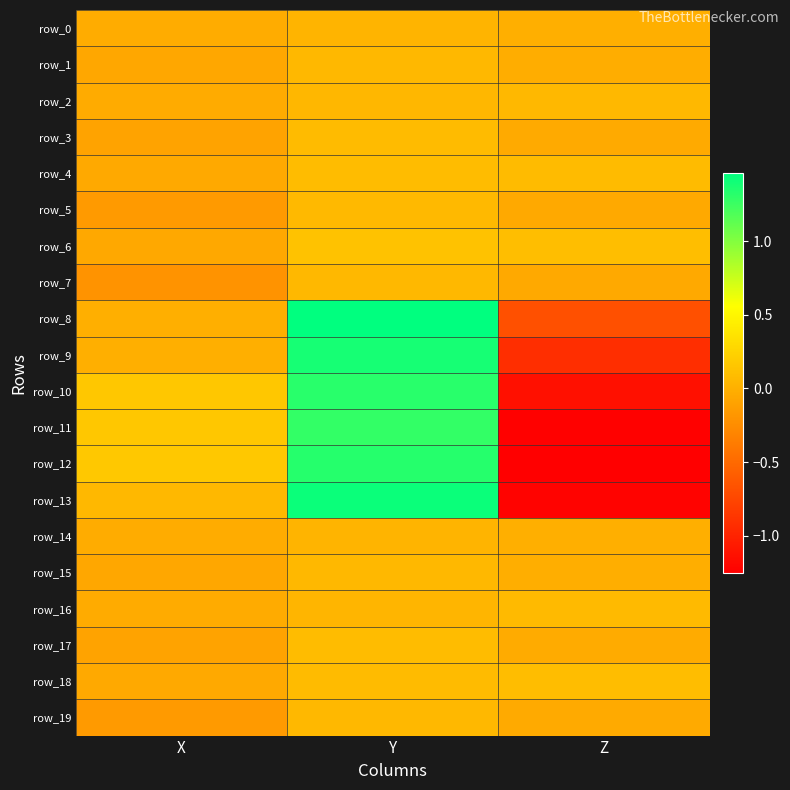

Reading right to left, extract all data points from this chart.

row_0: Z=-0.0	Y=0.0	X=-0.0
row_1: Z=-0.0	Y=0.1	X=-0.1
row_2: Z=0.1	Y=0.1	X=-0.0
row_3: Z=-0.0	Y=0.1	X=-0.1
row_4: Z=0.1	Y=0.1	X=-0.0
row_5: Z=-0.1	Y=0.1	X=-0.2
row_6: Z=0.1	Y=0.1	X=-0.1
row_7: Z=-0.0	Y=0.1	X=-0.2
row_8: Z=-0.7	Y=1.5	X=0.0
row_9: Z=-0.9	Y=1.4	X=0.0
row_10: Z=-1.1	Y=1.3	X=0.2
row_11: Z=-1.2	Y=1.3	X=0.2
row_12: Z=-1.3	Y=1.3	X=0.2
row_13: Z=-1.2	Y=1.4	X=0.1
row_14: Z=-0.0	Y=0.0	X=-0.0
row_15: Z=-0.0	Y=0.1	X=-0.1
row_16: Z=0.1	Y=0.0	X=-0.0
row_17: Z=-0.0	Y=0.1	X=-0.1
row_18: Z=0.1	Y=0.1	X=-0.0
row_19: Z=-0.0	Y=0.1	X=-0.2